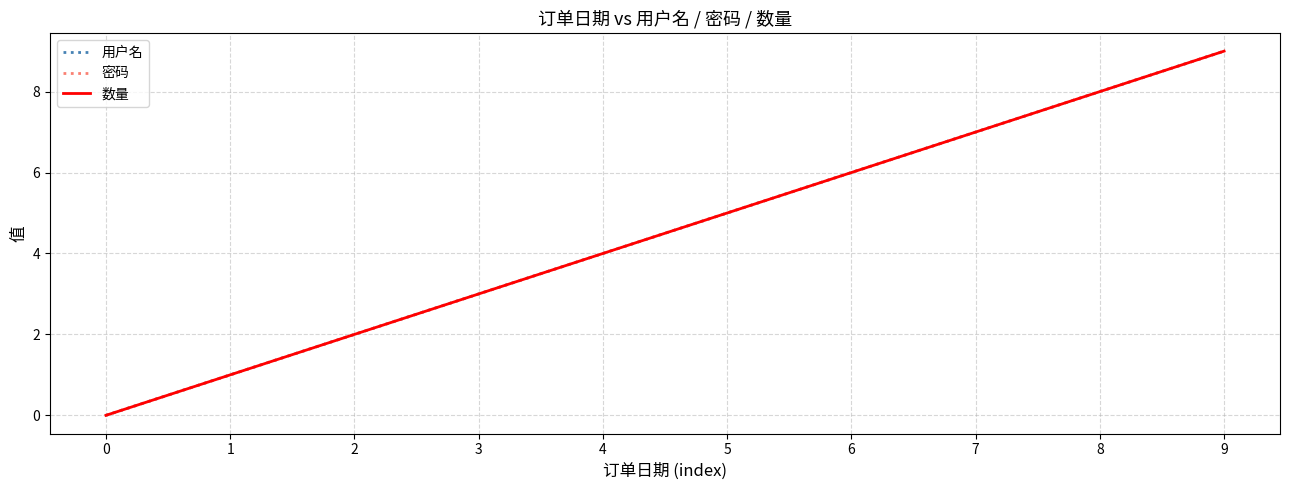

What value does the 用户名 series have at 5?

5